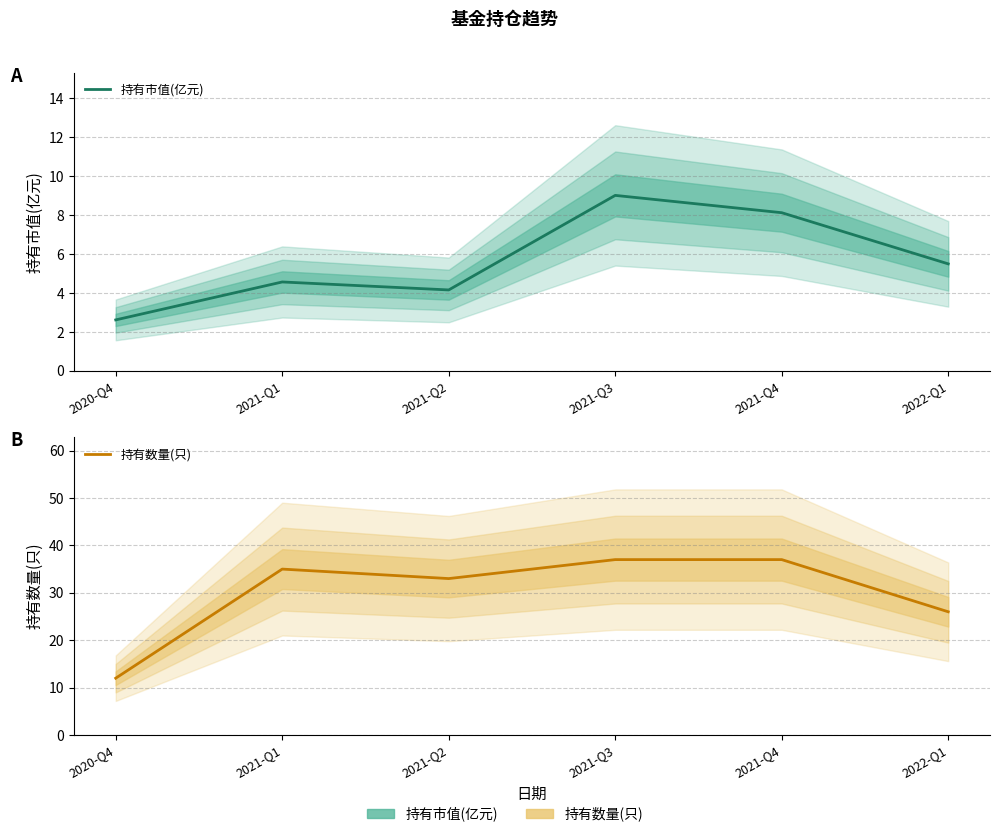

What are all the series names shown in the legend?

持有市值(亿元), 持有数量(只)